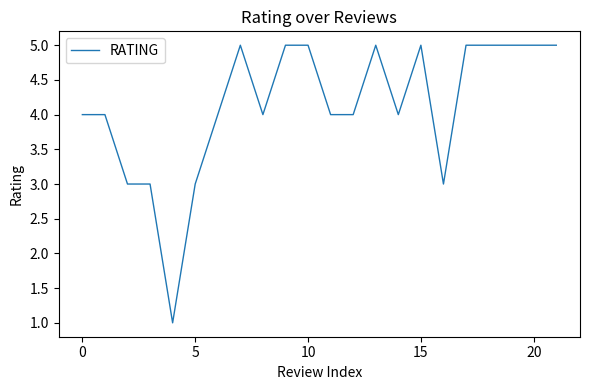

What is the average value?

4